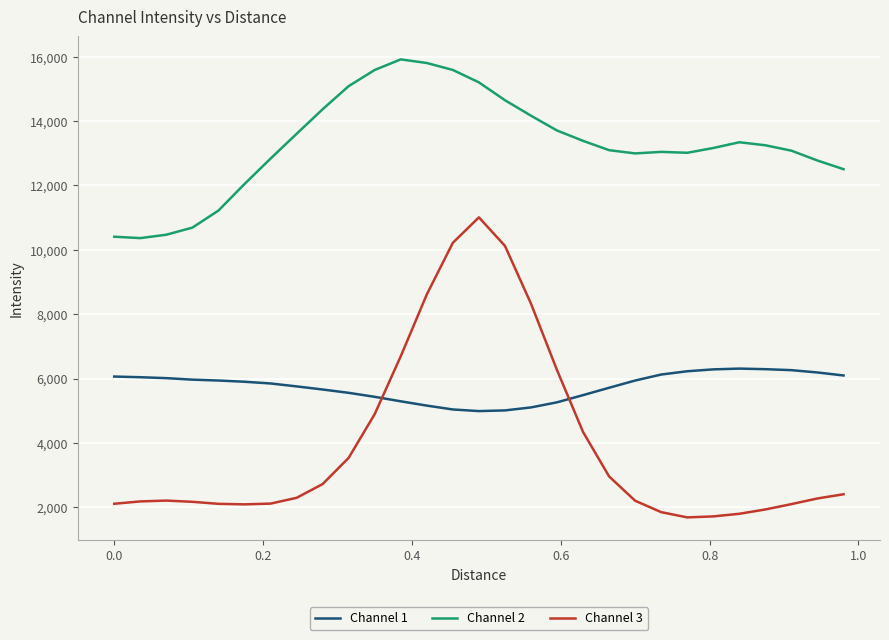

What is the difference between the maximum and minimum values in the Channel 2 series?

5554.2